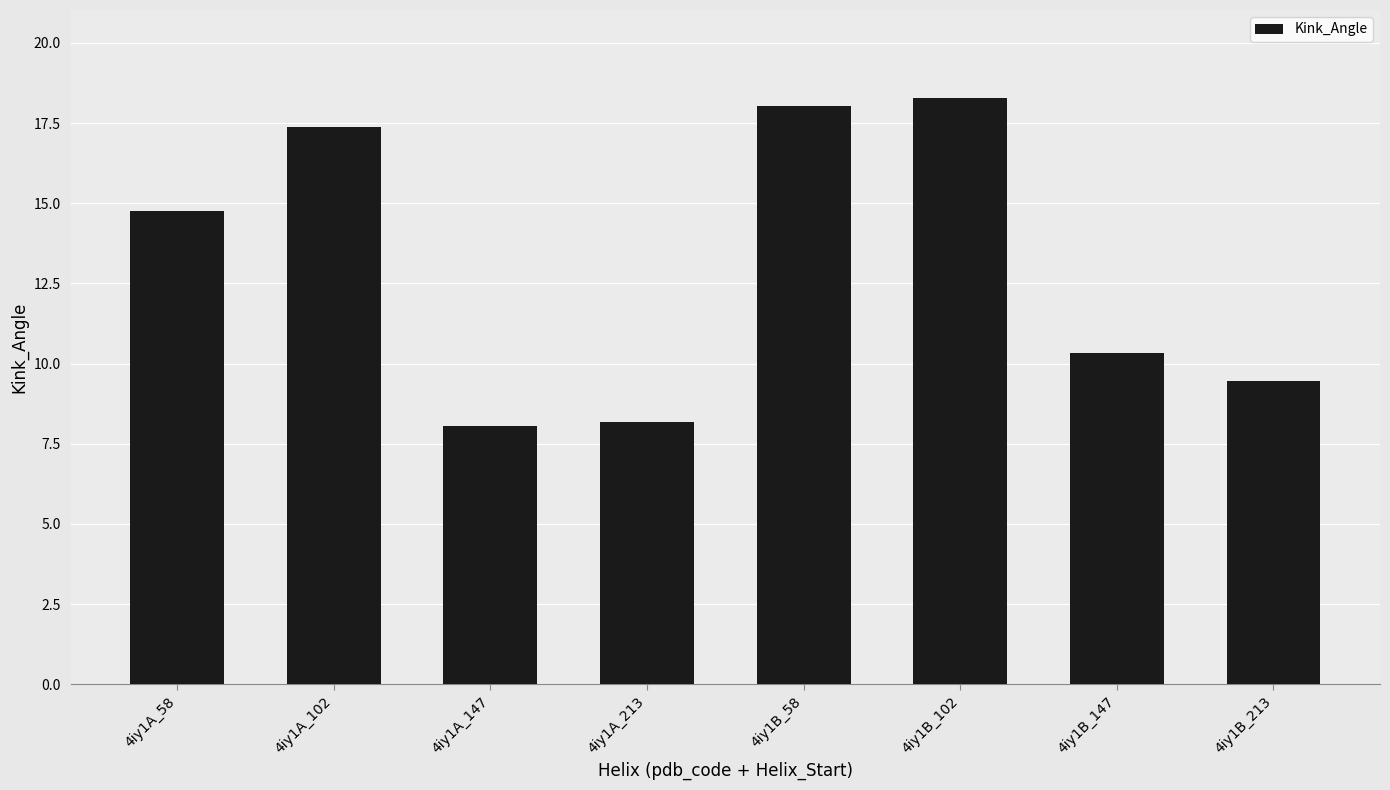

Reading right to left, extract all data points from this chart.

9.5	10.3	18.3	18.0	8.2	8.0	17.4	14.8